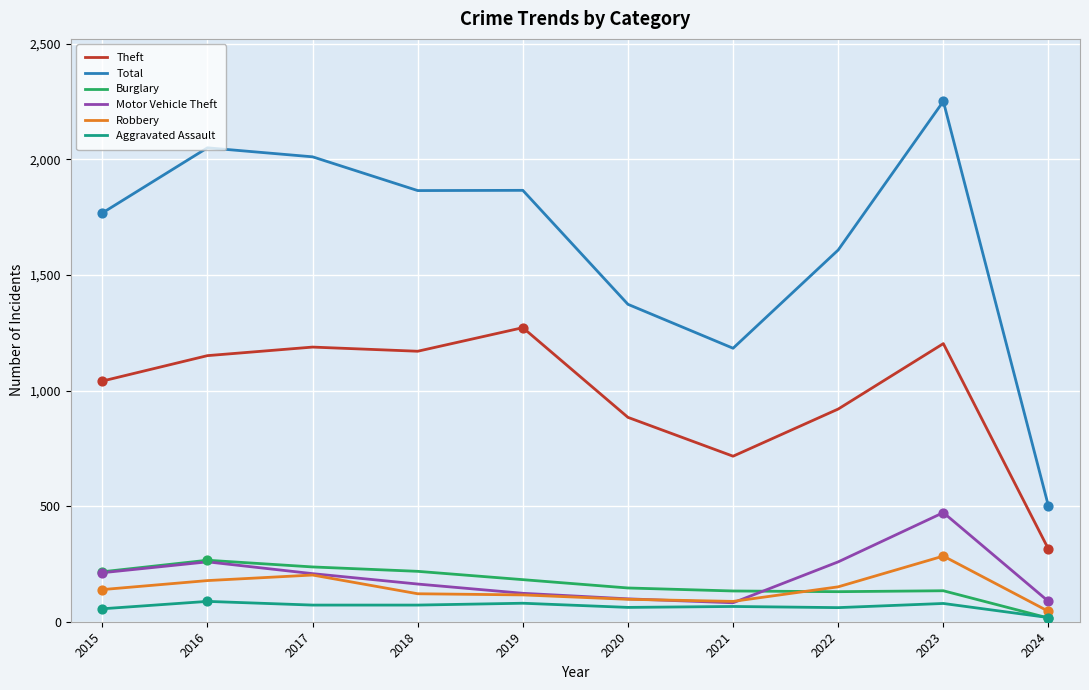

Is the value of Total at 2018 greater than the value of Robbery at 2020?

Yes